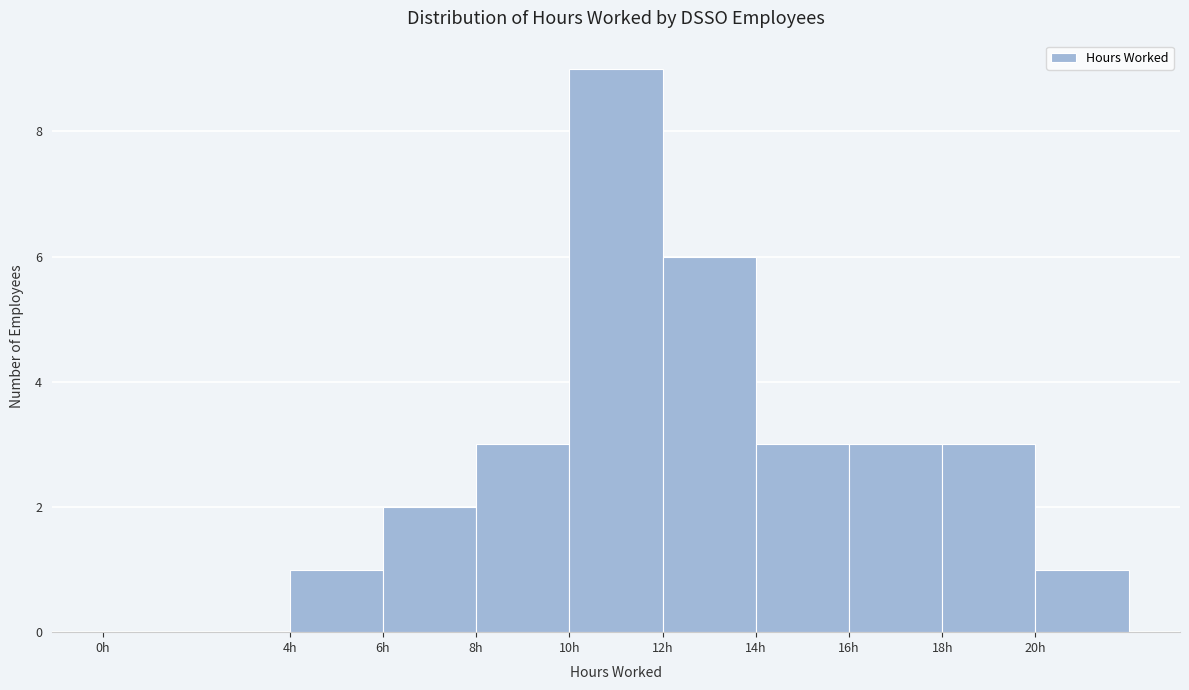

Reading left to right, list every bar in this chart as the range it spans on the x-axis followed by its height. The values are not printed on the chart, so give them approximately, as read against the axis.

0 to 4: 0
4 to 6: 1
6 to 8: 2
8 to 10: 3
10 to 12: 9
12 to 14: 6
14 to 16: 3
16 to 18: 3
18 to 20: 3
20 to 22: 1